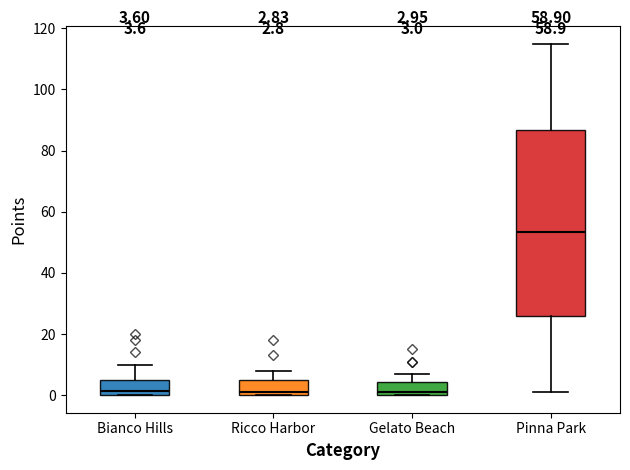

Which box is the tallest, from its lower edge to its upper edge?

Pinna Park